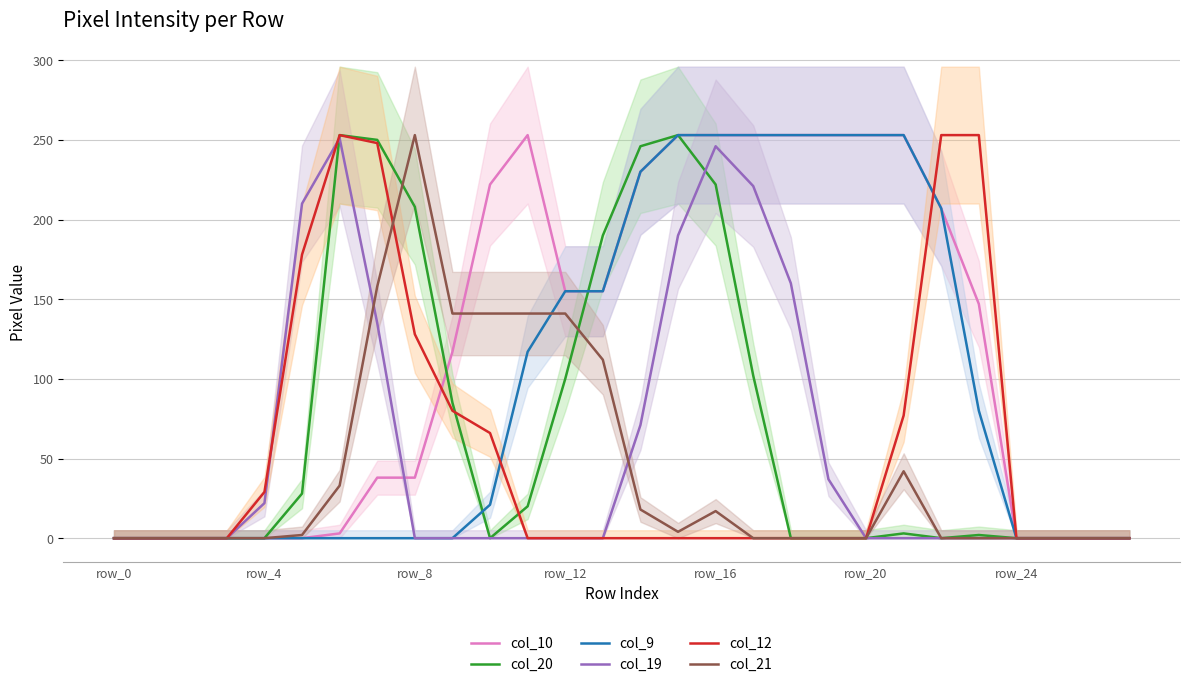

How many series are shown in this chart?

6